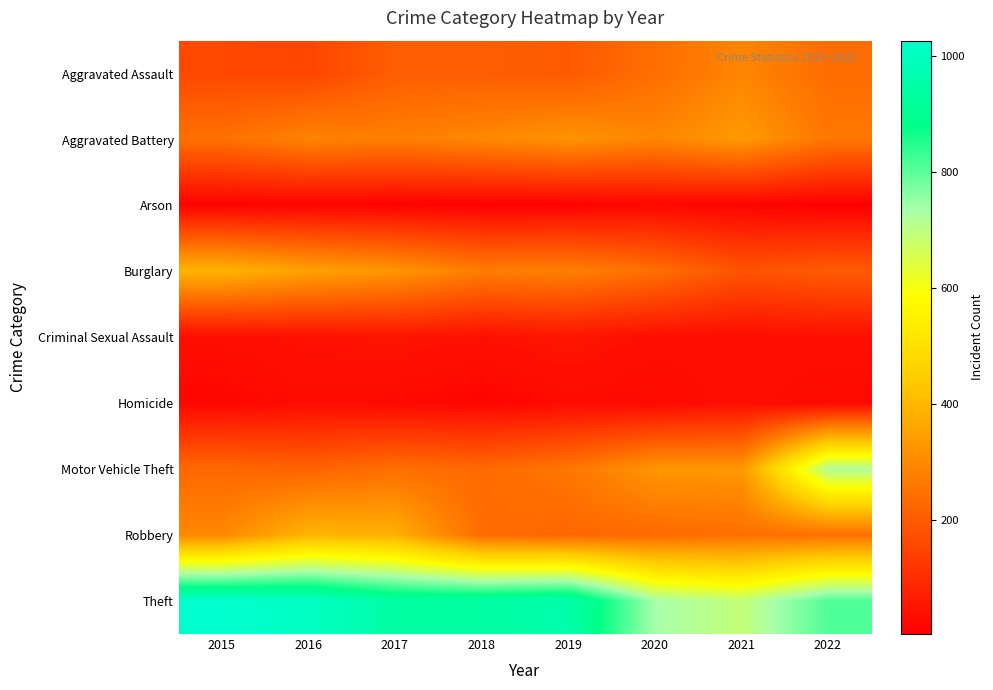

At 2021, list the series in order from smallest to largest.

Arson, Criminal Sexual Assault, Homicide, Burglary, Robbery, Aggravated Assault, Motor Vehicle Theft, Aggravated Battery, Theft